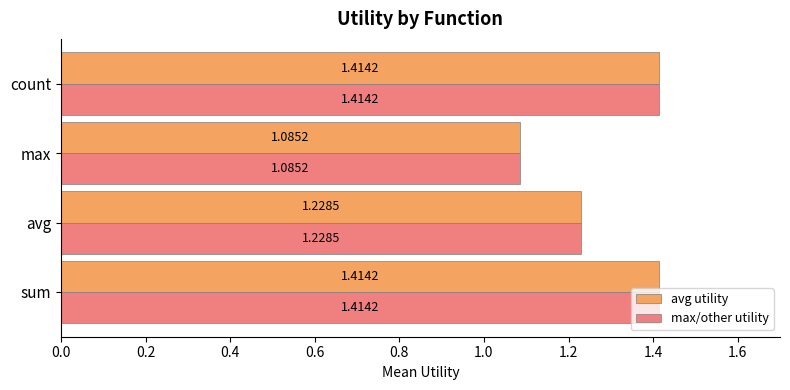

Where is avg utility nearest to the value 1?

max